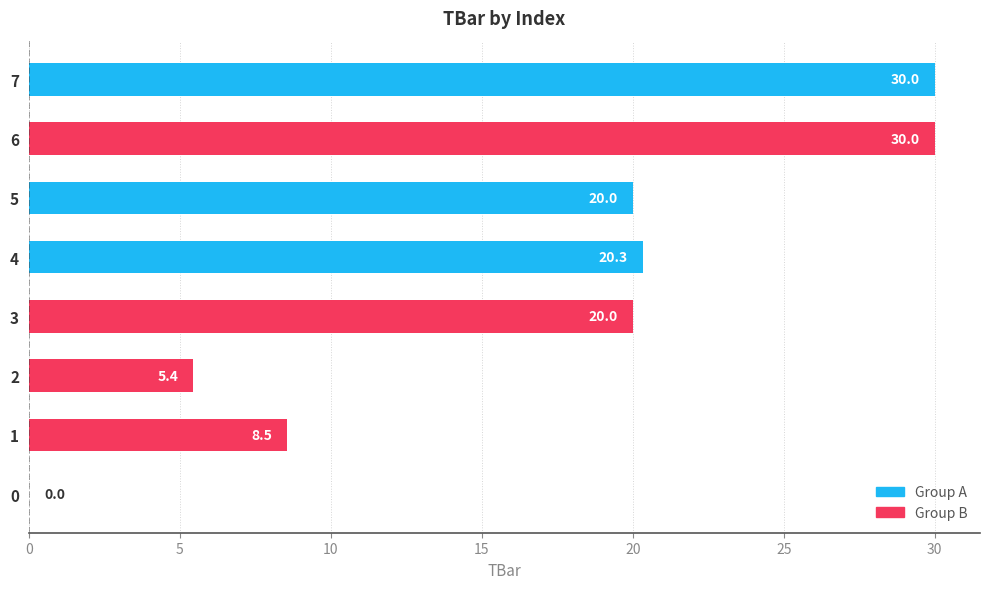

What is the change in value from 1 to 6?

+21.5